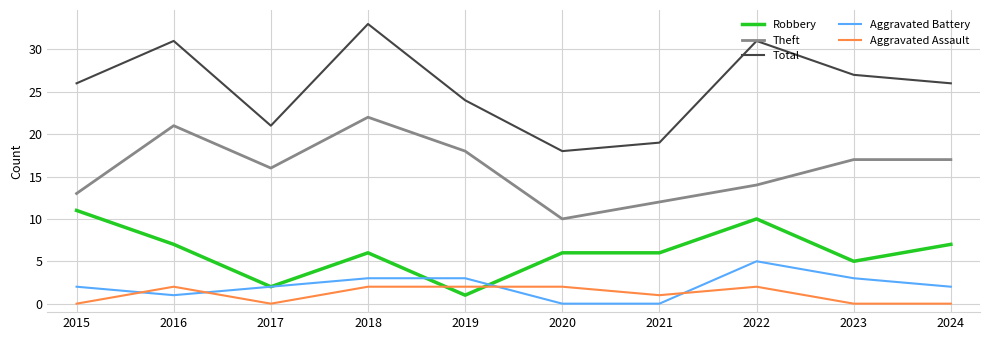

At how many categories does at least one series exceed 1?

10